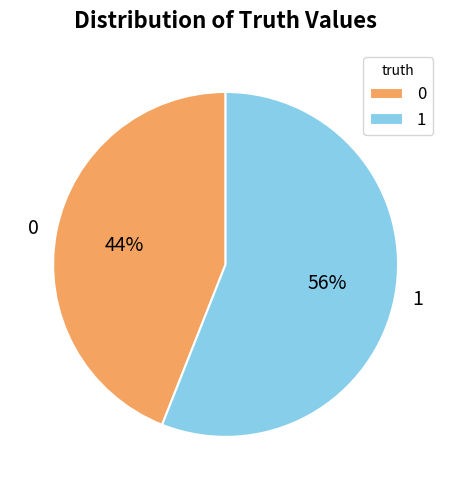

Is there a majority slice in this chart?

Yes